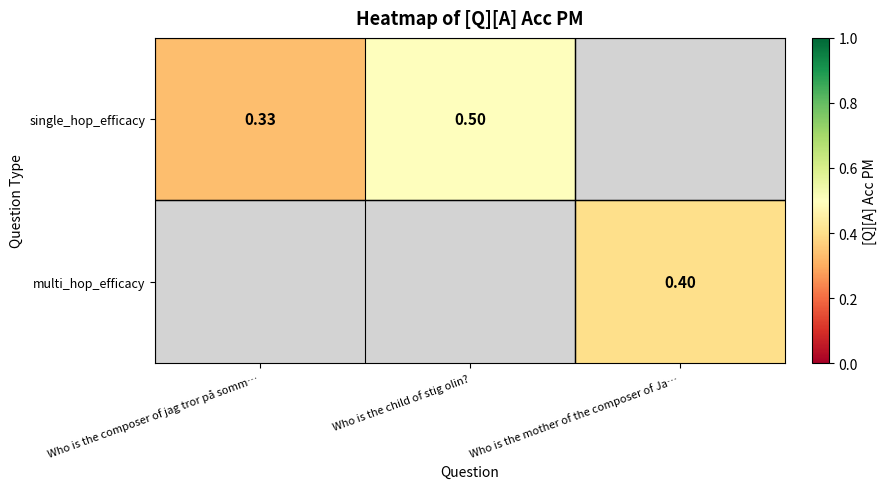

Which series has the largest range (max minus min)?

single_hop_efficacy